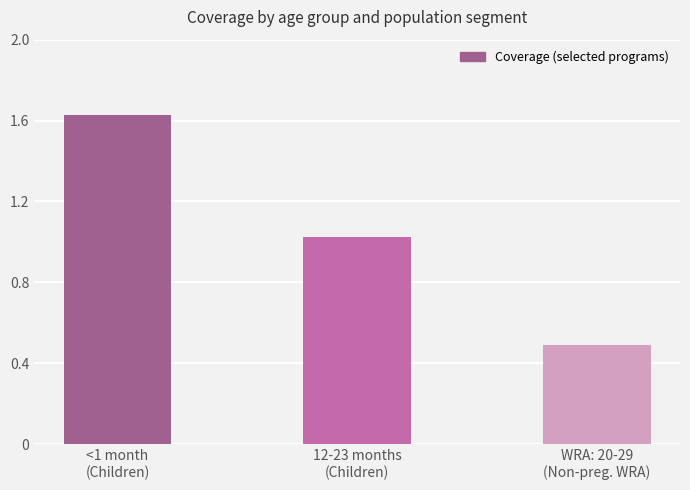

What is the change in value from 12-23 months
(Children) to WRA: 20-29
(Non-preg. WRA)?

-0.5